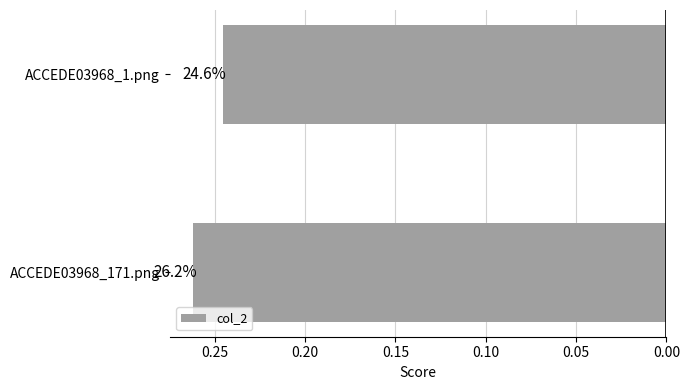

How many bars are there in total?

2